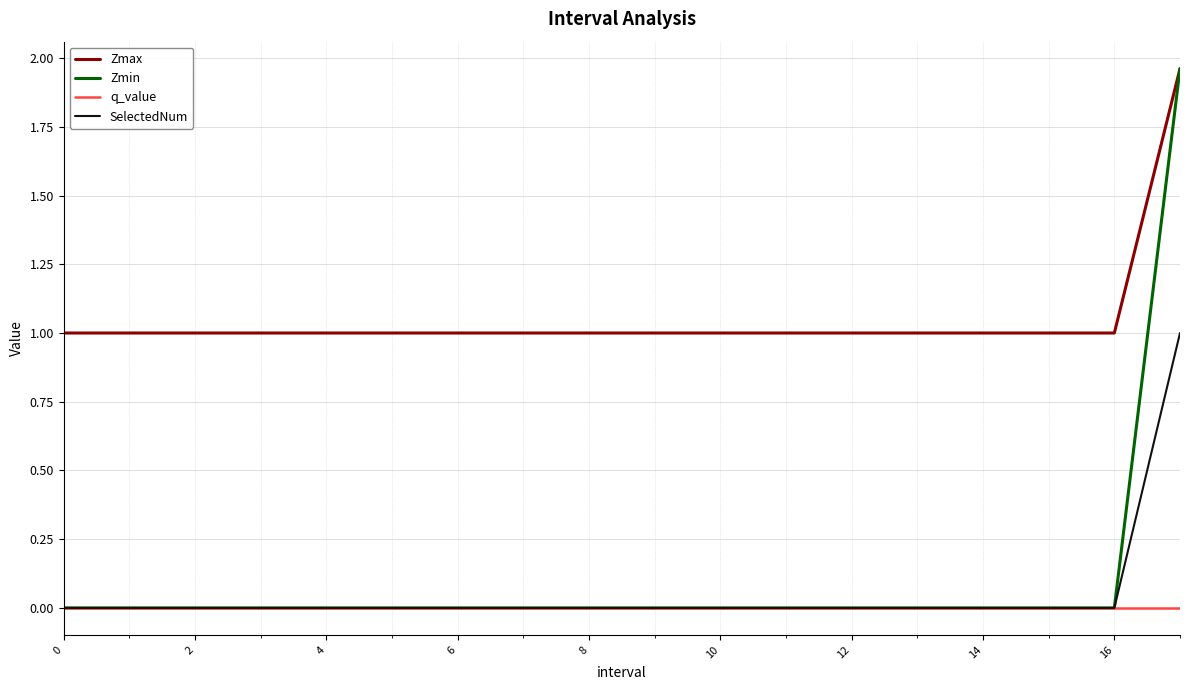

Does the chart have visible grid lines?

Yes